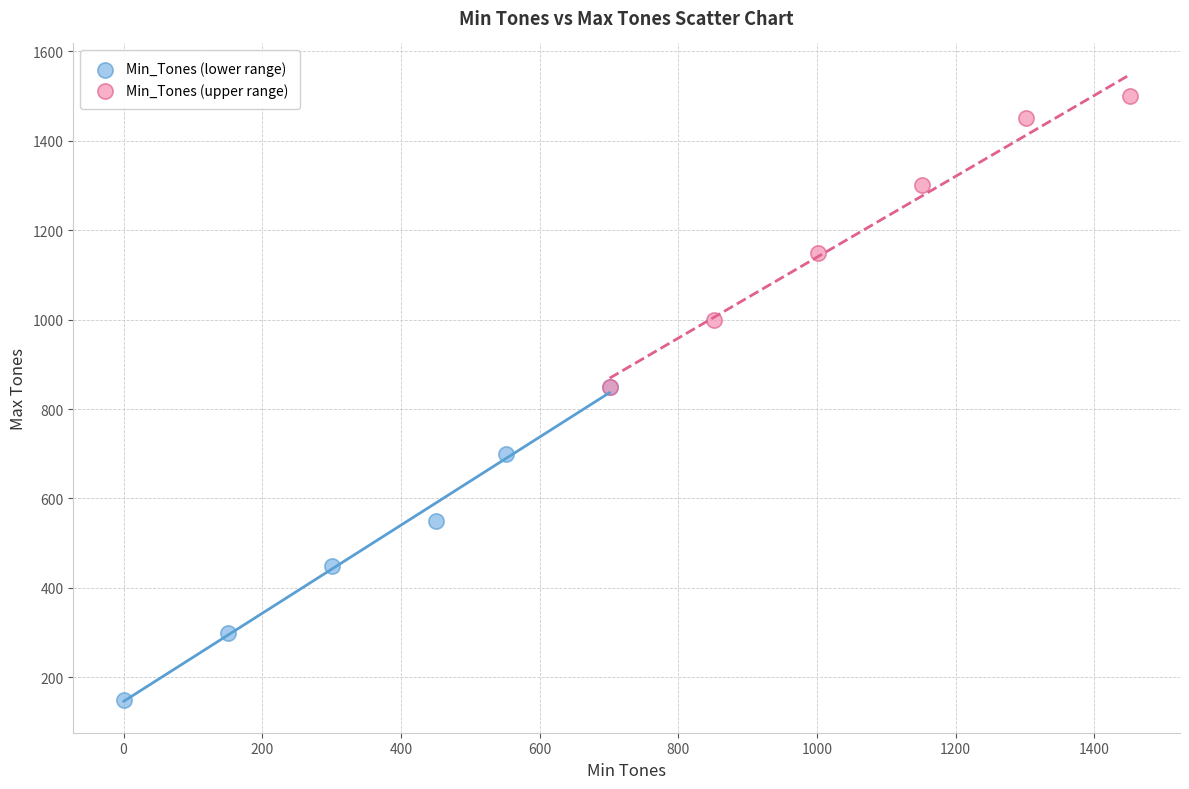

Which series has the widest spread of Y values?

Min_Tones (lower range)